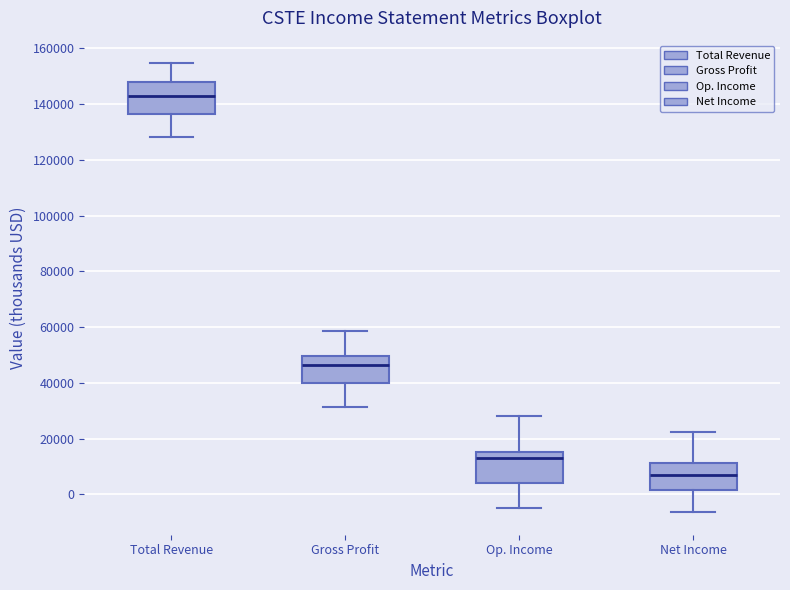

Which box has the highest median line?

Total Revenue